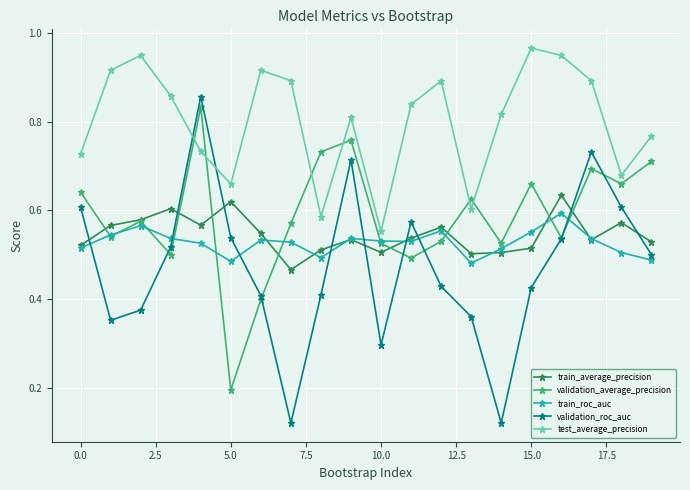

True or false: validation_average_precision has more than 1 interior local peaks.

True